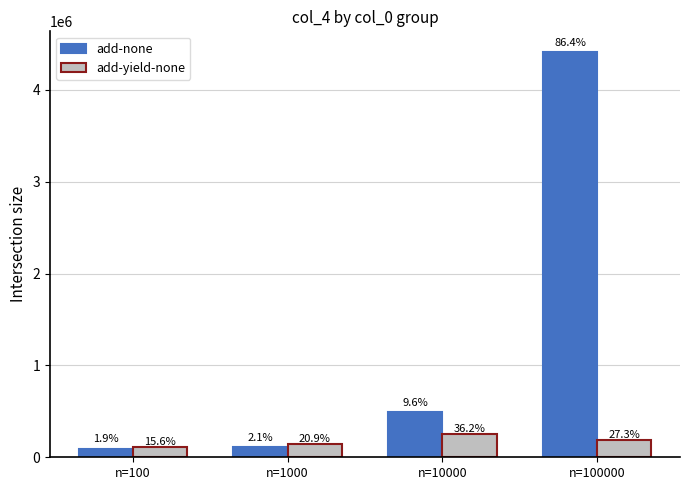

Reading right to left, what are all the values shown in this chart?

add-none: n=100000=4416000	n=10000=491000	n=1000=107000	n=100=95000
add-yield-none: n=100000=188000	n=10000=249000	n=1000=144000	n=100=107000